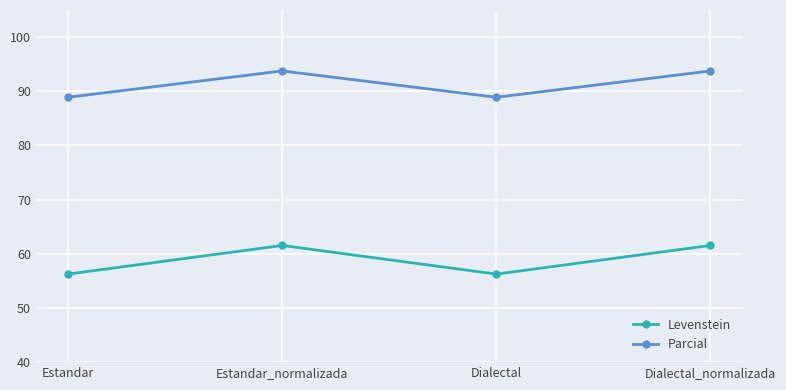

Where is the first local maximum for Parcial?

Estandar_normalizada